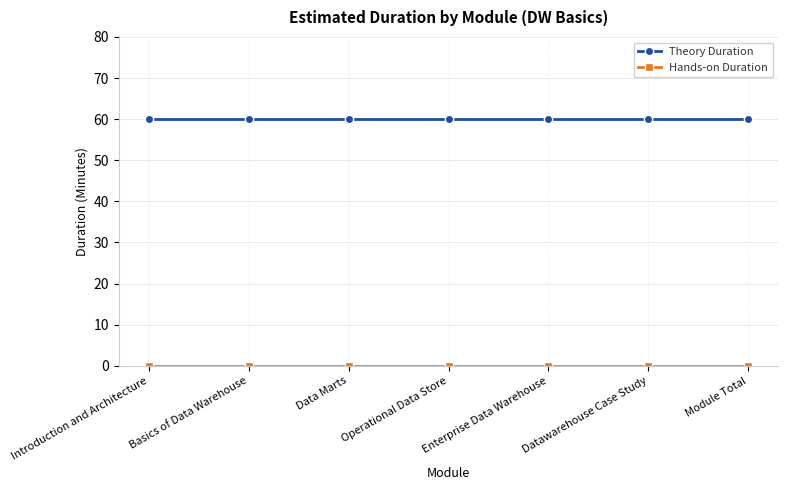

What is the label of the 5th point from the right?

Data Marts